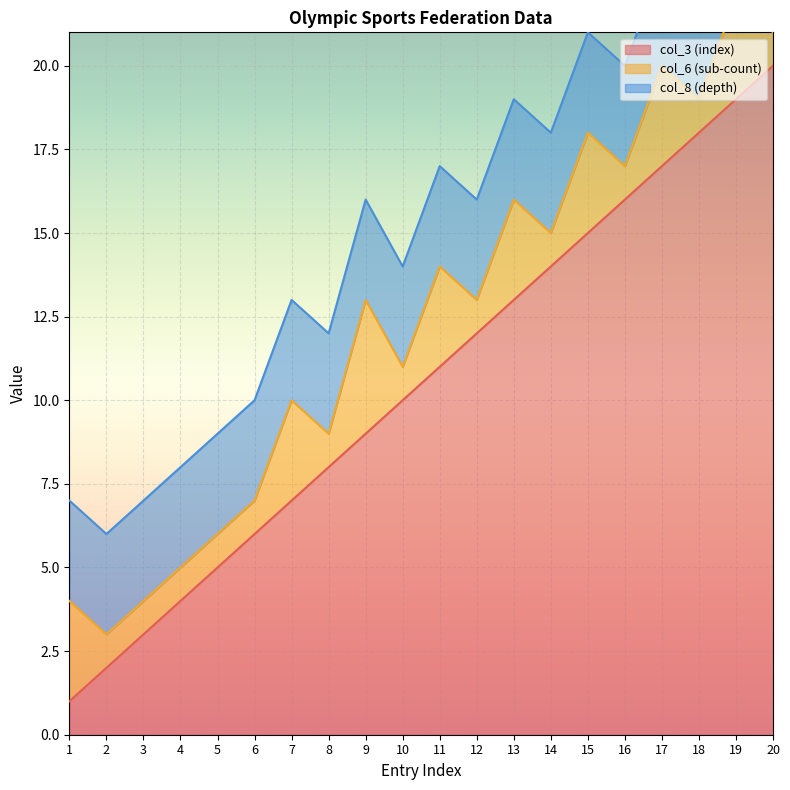

True or false: col_6 (sub-count) has more than 1 points higher than both neighbors.

True